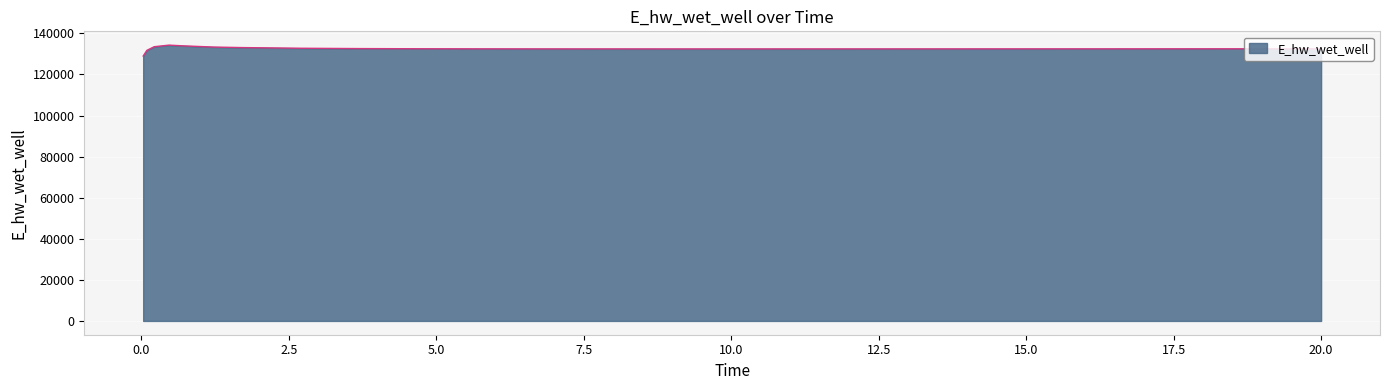

What is the greatest value displayed?

134261.4